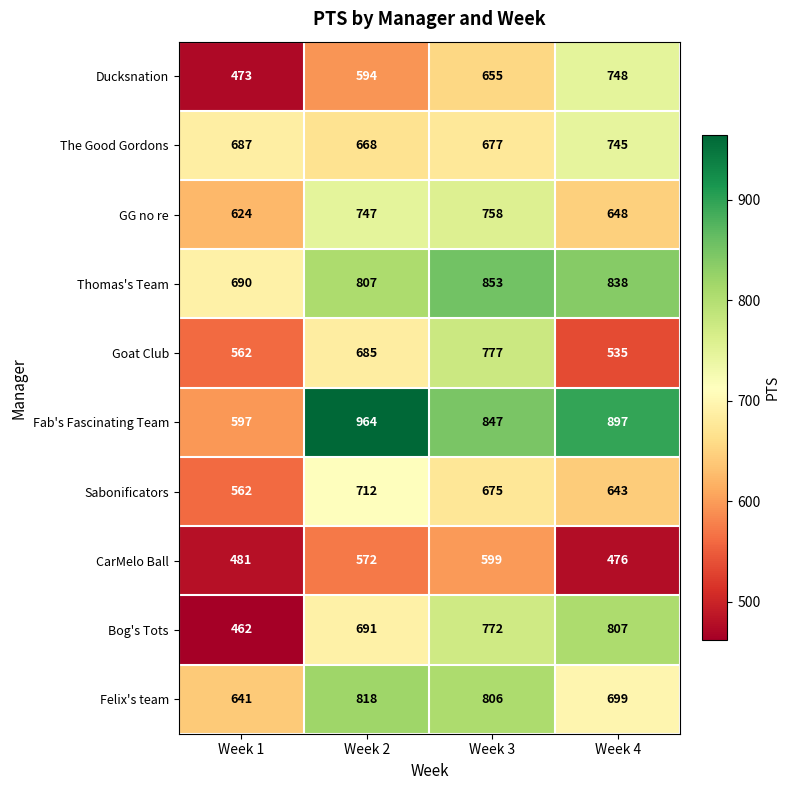

What is the sum of the Bog's Tots values at Week 1 and Week 2?

1153